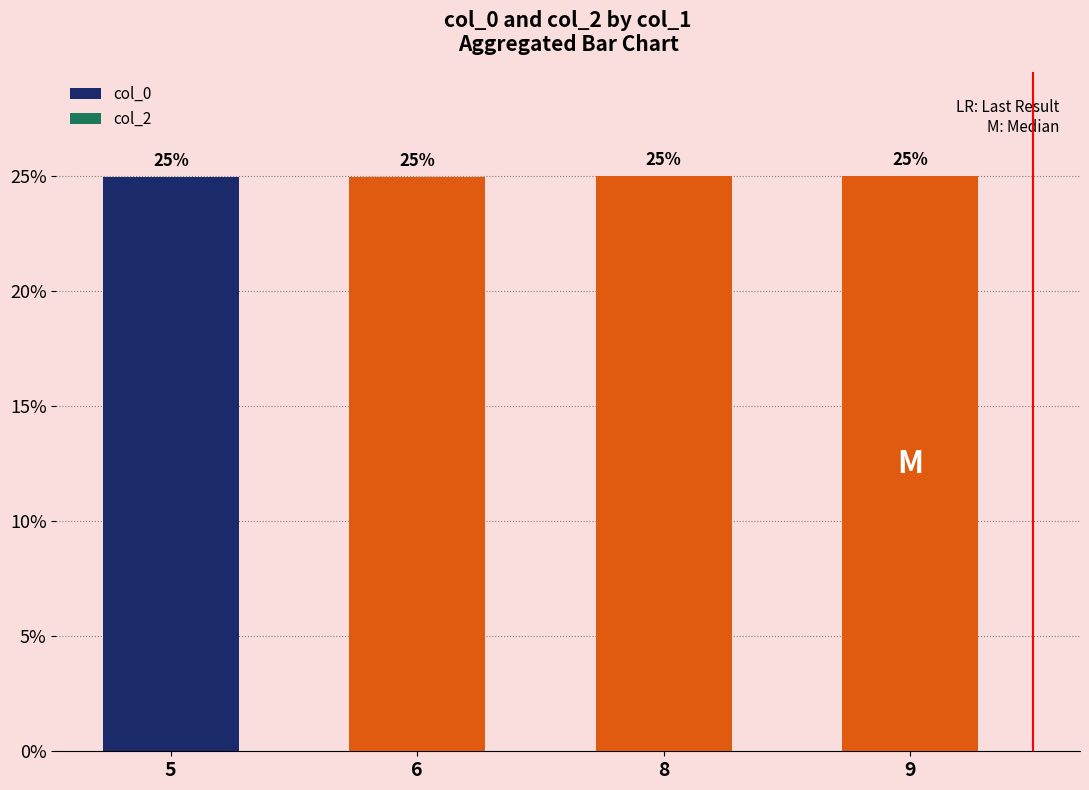

What is the sum of all values?

100.0